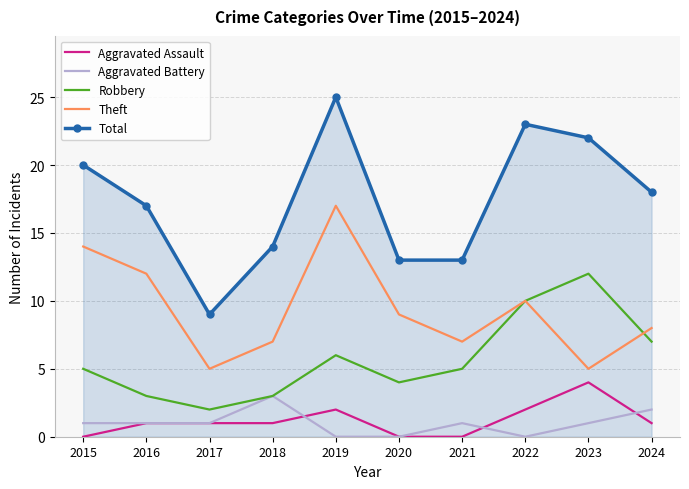

Rank the series at 2024 from highest to lowest value.

Total, Theft, Robbery, Aggravated Battery, Aggravated Assault